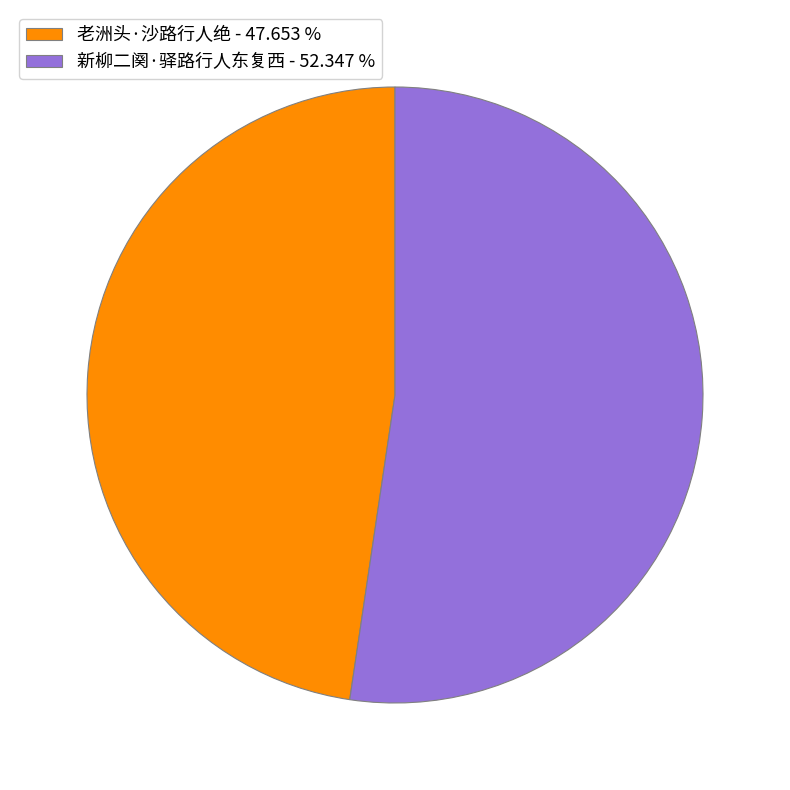

How many slices are in this pie chart?

2